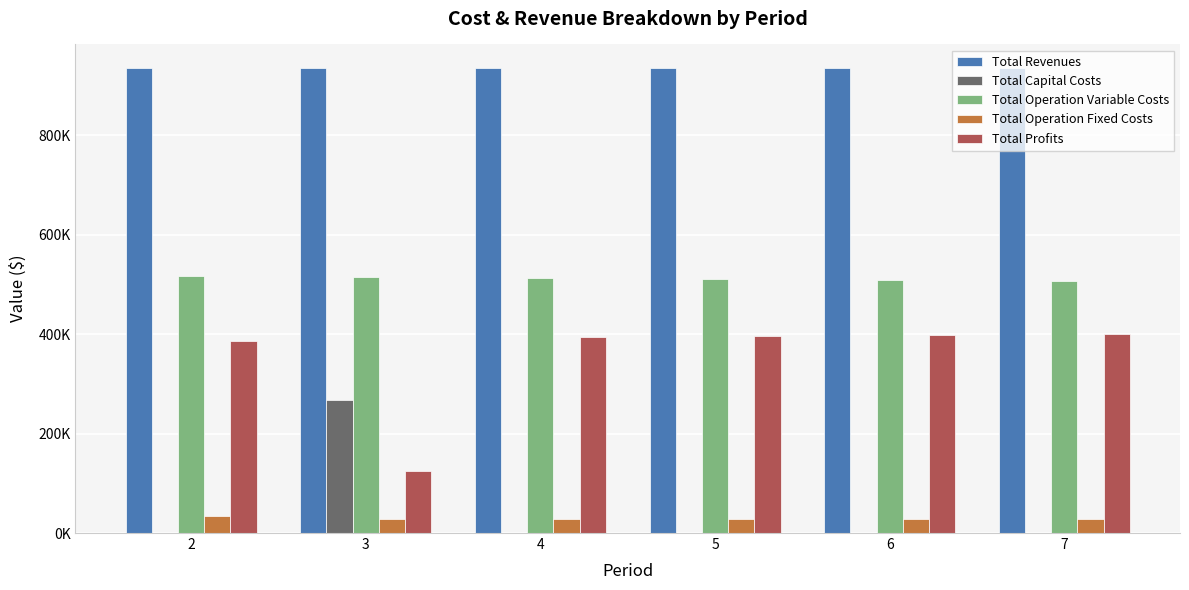

The value of Total Profits at 2 is 385371.8. True or false?

True